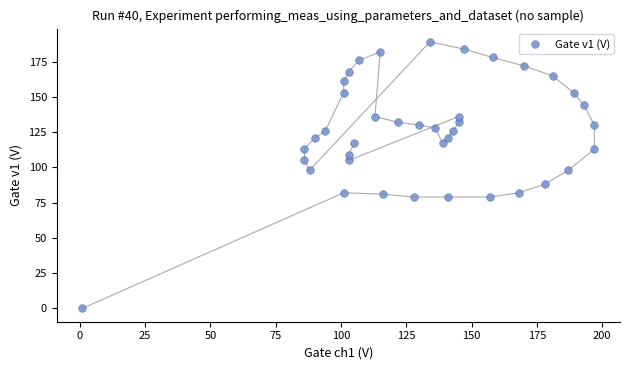

What is the range of X values (max minus min)?

196